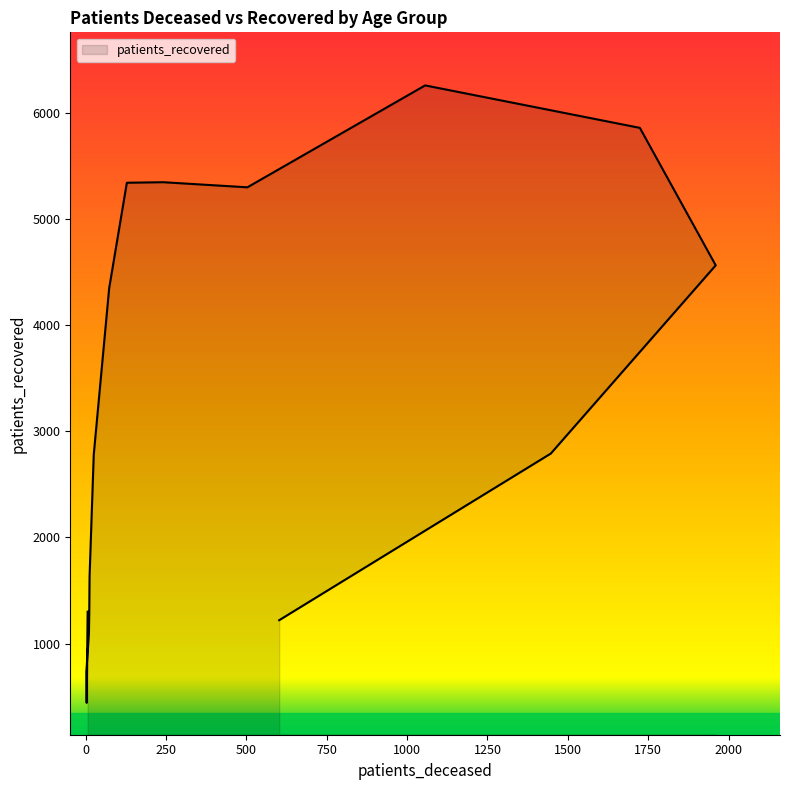

What is the difference between the maximum and minimum values?

5817